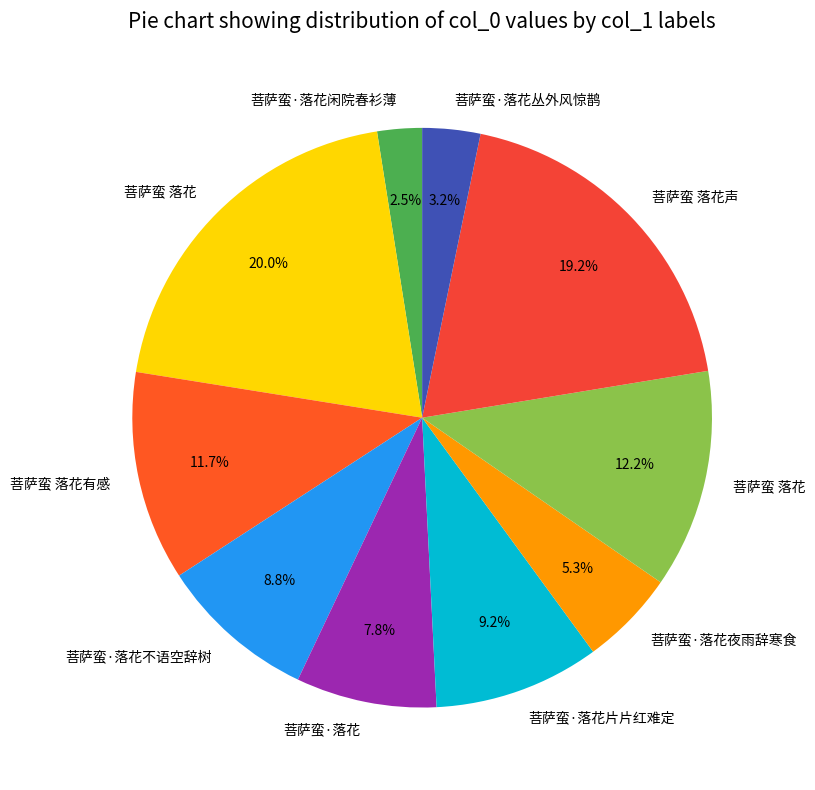

Count the number of slices in the pie.

10